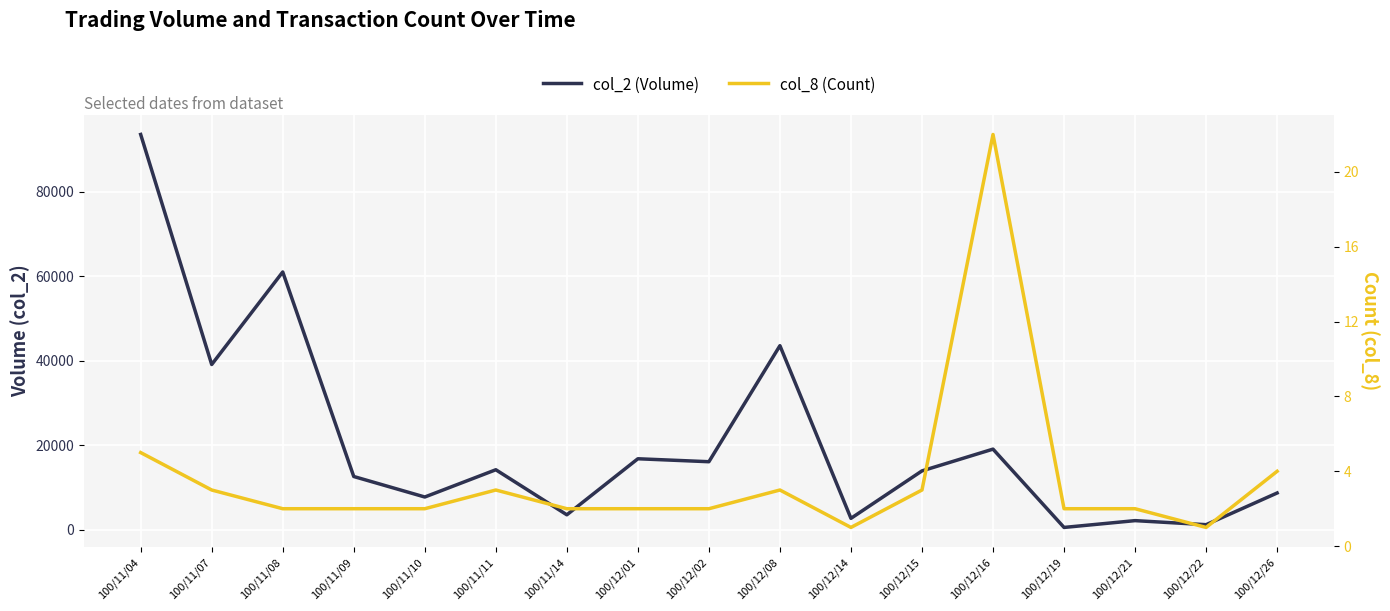

What is the label of the 6th point from the right?

100/12/15